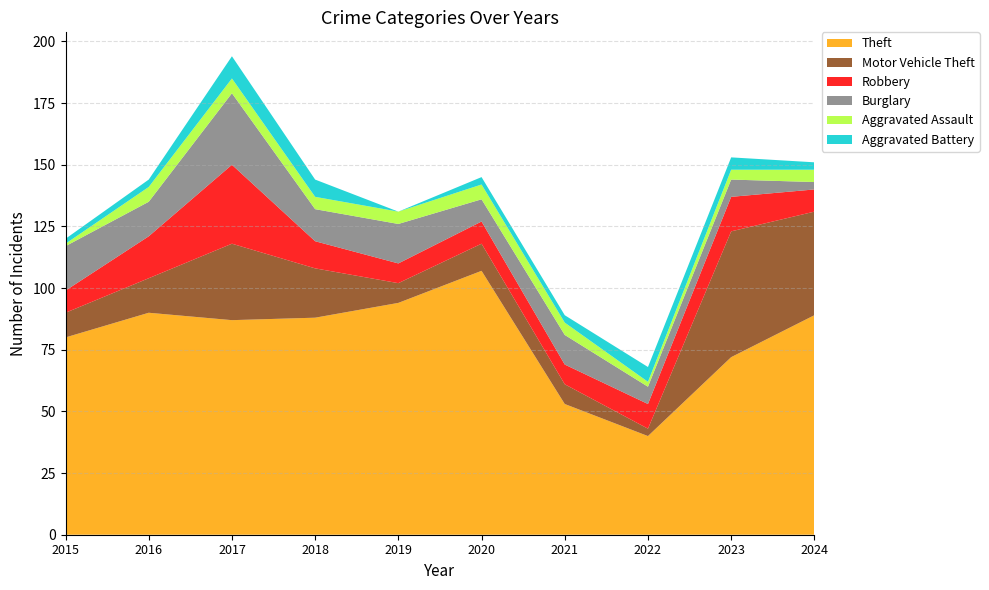

Reading left to right, transcribe all the data shown in this chart.

Theft: 2015=80	2016=90	2017=87	2018=88	2019=94	2020=107	2021=53	2022=40	2023=72	2024=89
Motor Vehicle Theft: 2015=10	2016=14	2017=31	2018=20	2019=8	2020=11	2021=8	2022=3	2023=51	2024=42
Robbery: 2015=9	2016=17	2017=32	2018=11	2019=8	2020=9	2021=8	2022=10	2023=14	2024=9
Burglary: 2015=18	2016=14	2017=29	2018=13	2019=16	2020=9	2021=12	2022=7	2023=7	2024=3
Aggravated Assault: 2015=1	2016=6	2017=6	2018=5	2019=5	2020=6	2021=5	2022=2	2023=4	2024=5
Aggravated Battery: 2015=2	2016=3	2017=9	2018=7	2019=0	2020=3	2021=3	2022=6	2023=5	2024=3